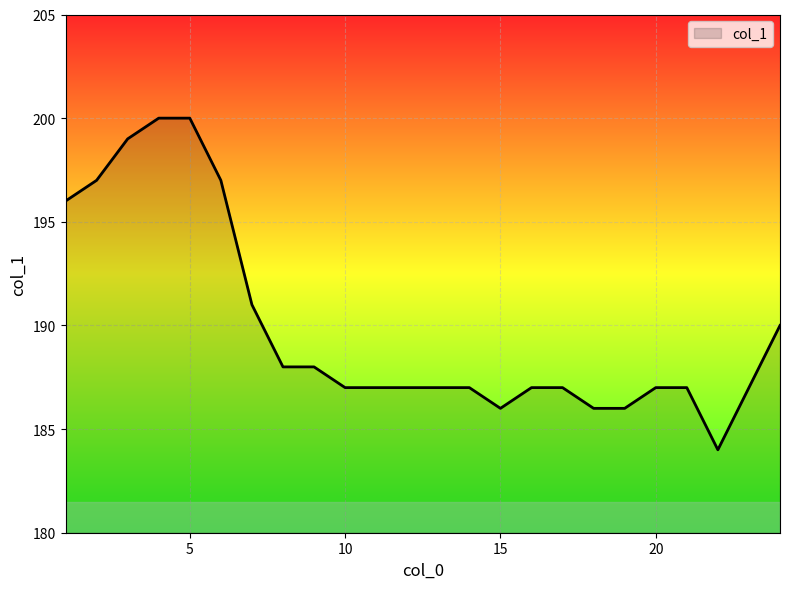

What is the greatest value displayed?

200